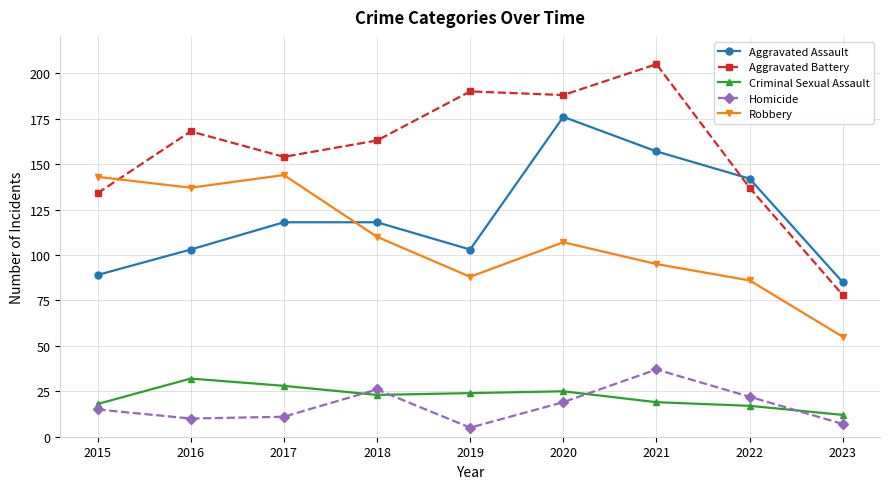

True or false: Homicide has more than 0 interior local peaks.

True